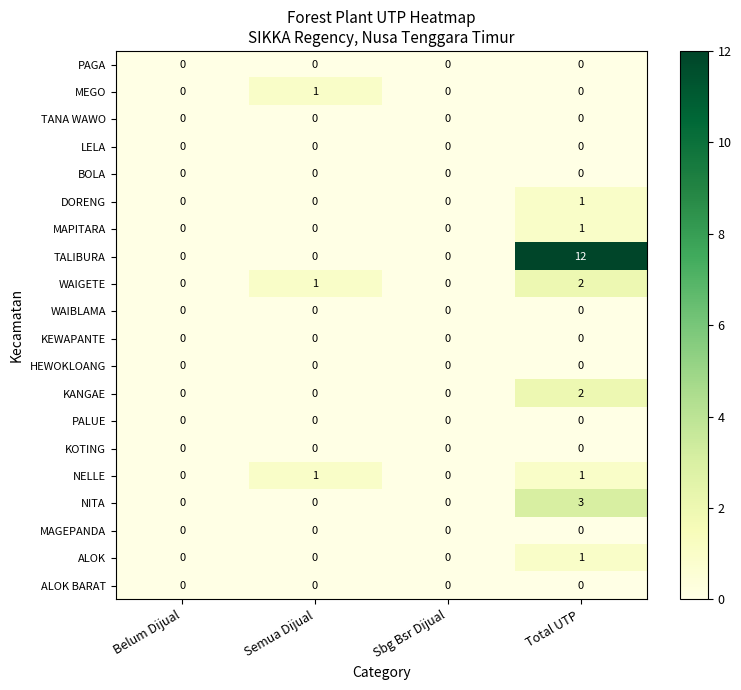

What is the sum of all NITA values?

3